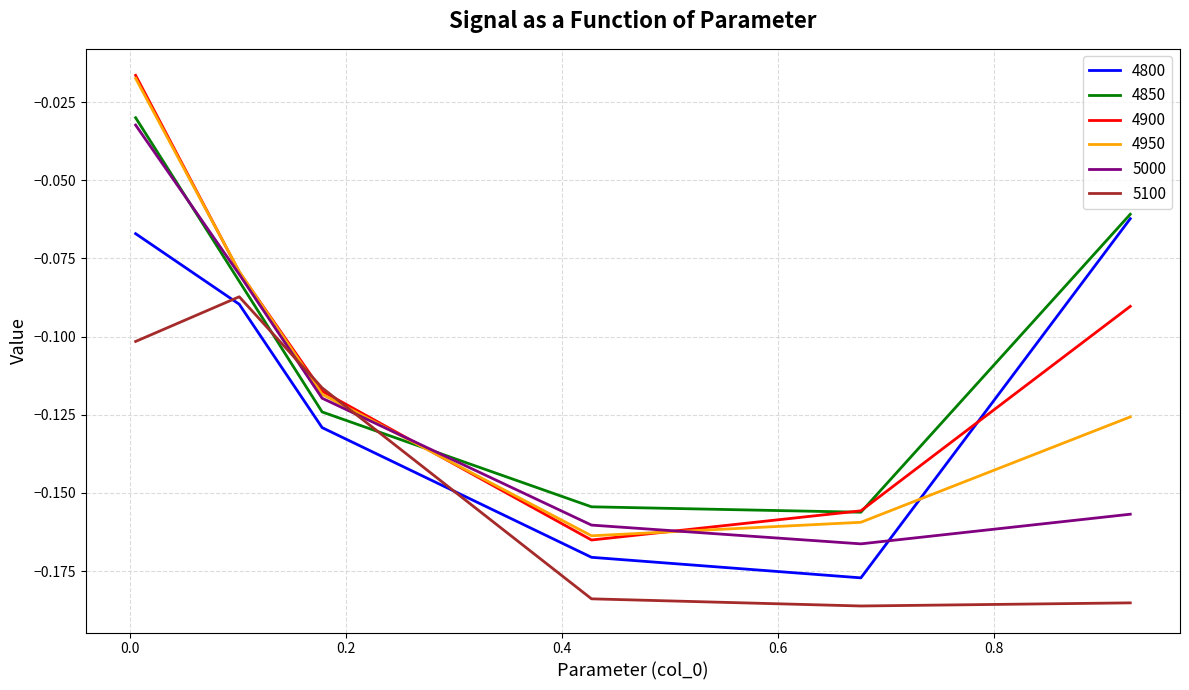

After their last crossing, which series has the higher values: 5000 or 4800?

4800